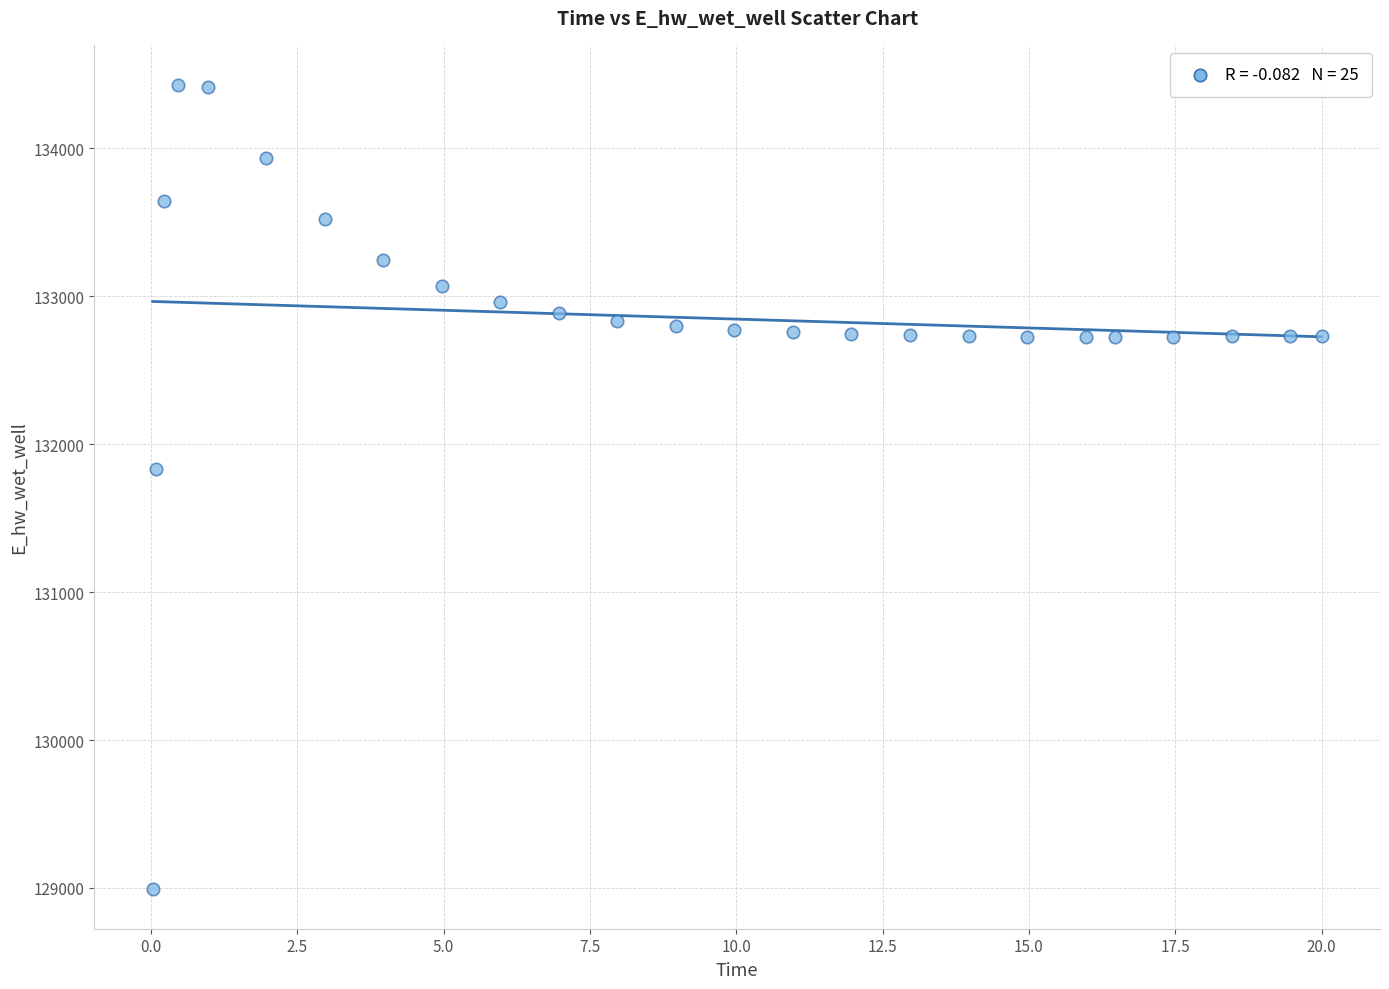

What is the range of Y values (max minus min)?

5432.9